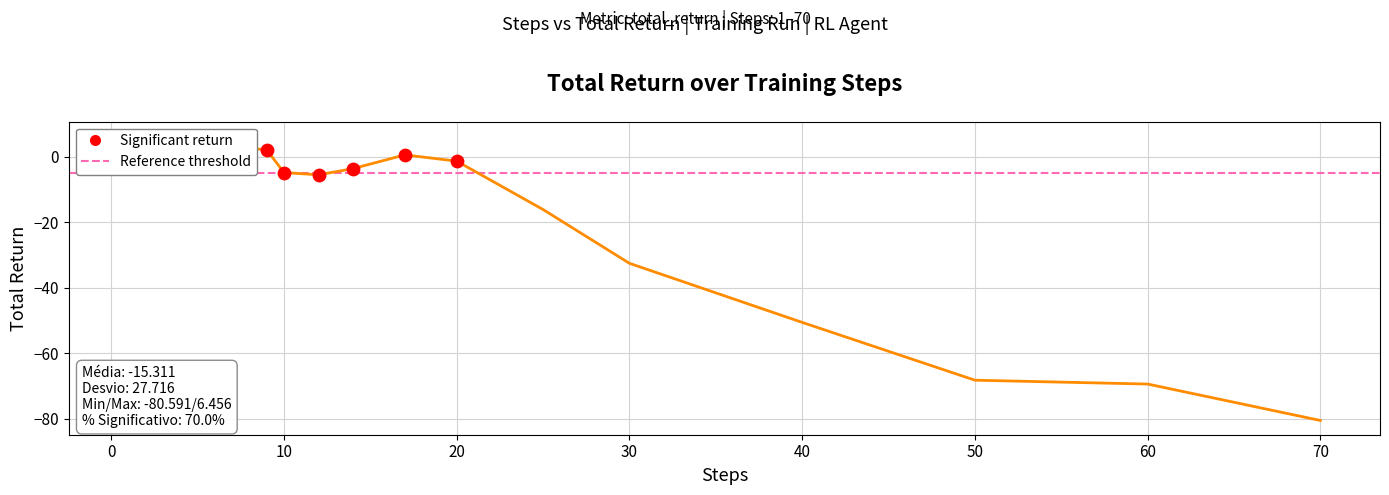

Between 2 and 50, which is larger?

2